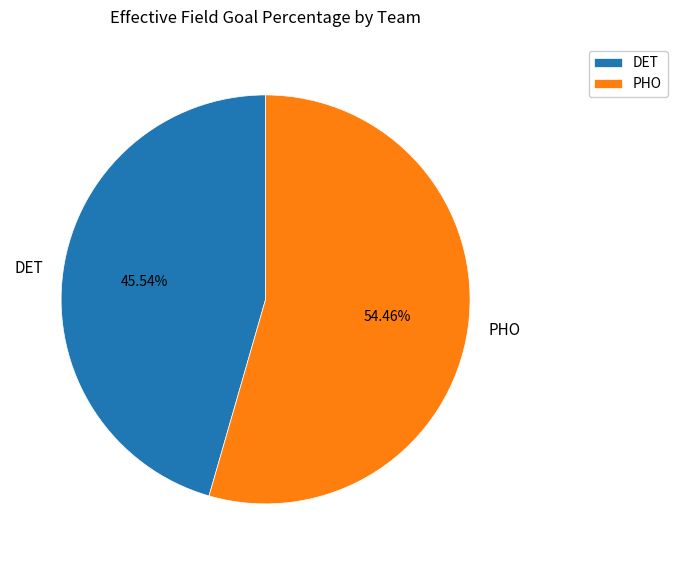

What is the smallest slice in the pie chart?

DET